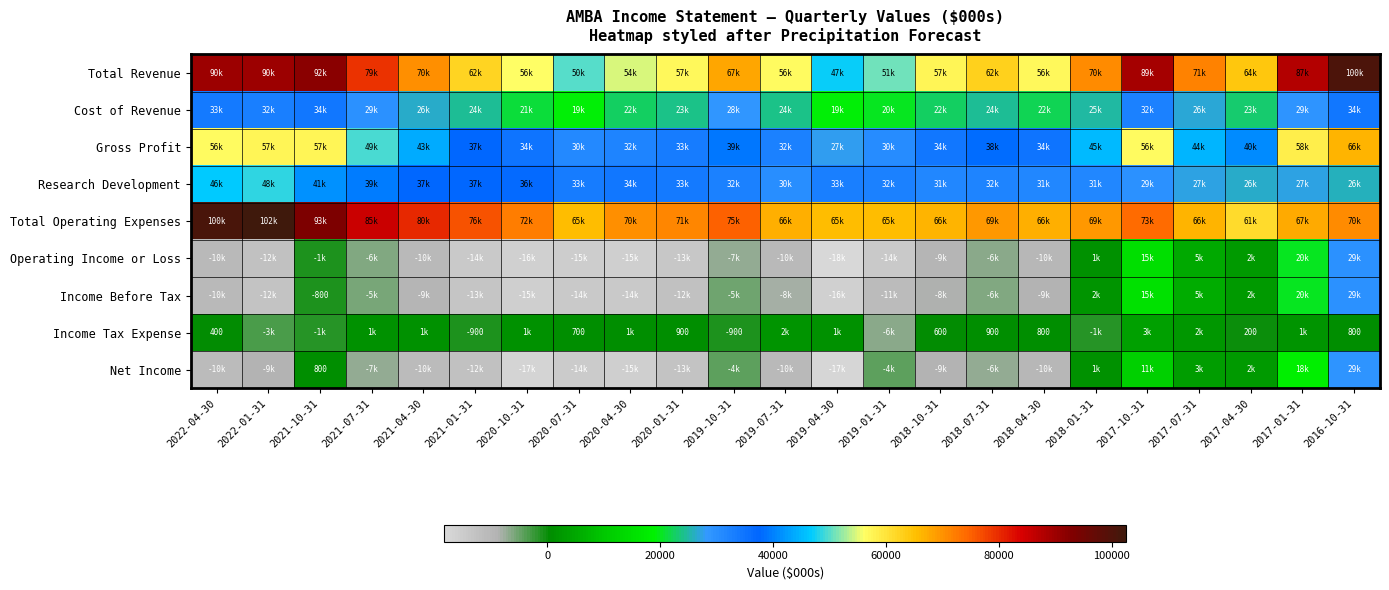

What is the difference between the Income Tax Expense values at 2021-01-31 and 2018-04-30?

1700